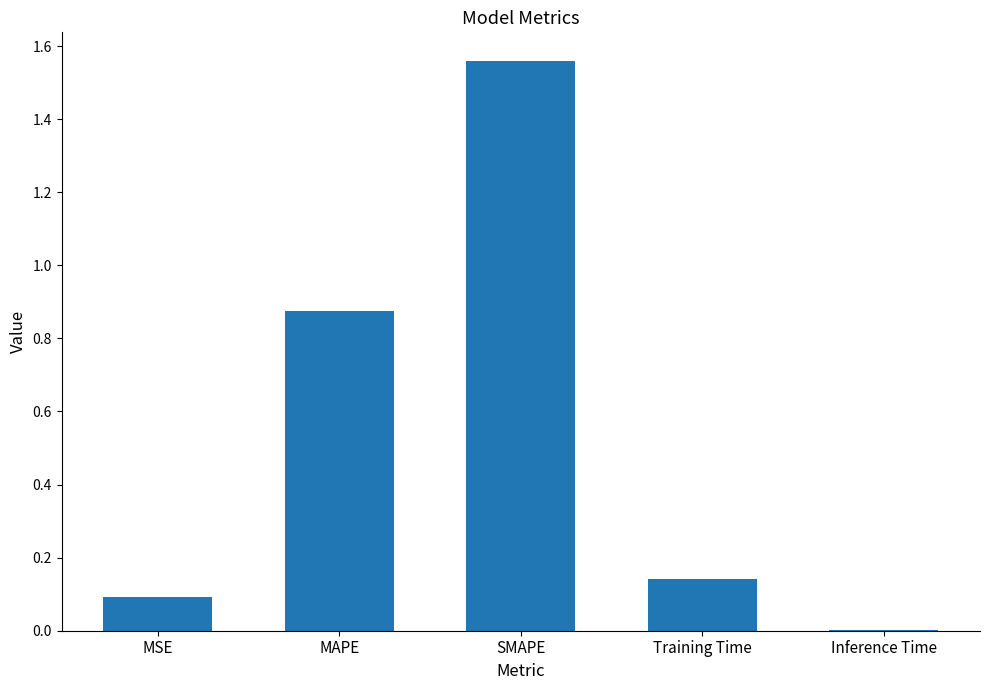

The chart shows a value of 0.2 at MSE. True or false?

False